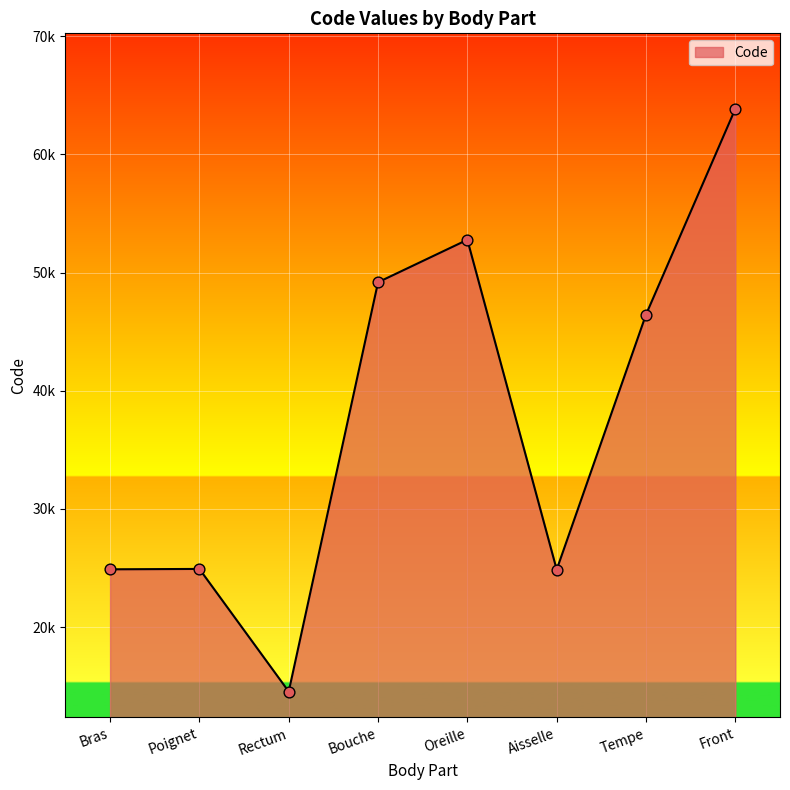

What is the change in value from Rectum to Aisselle?

+10320